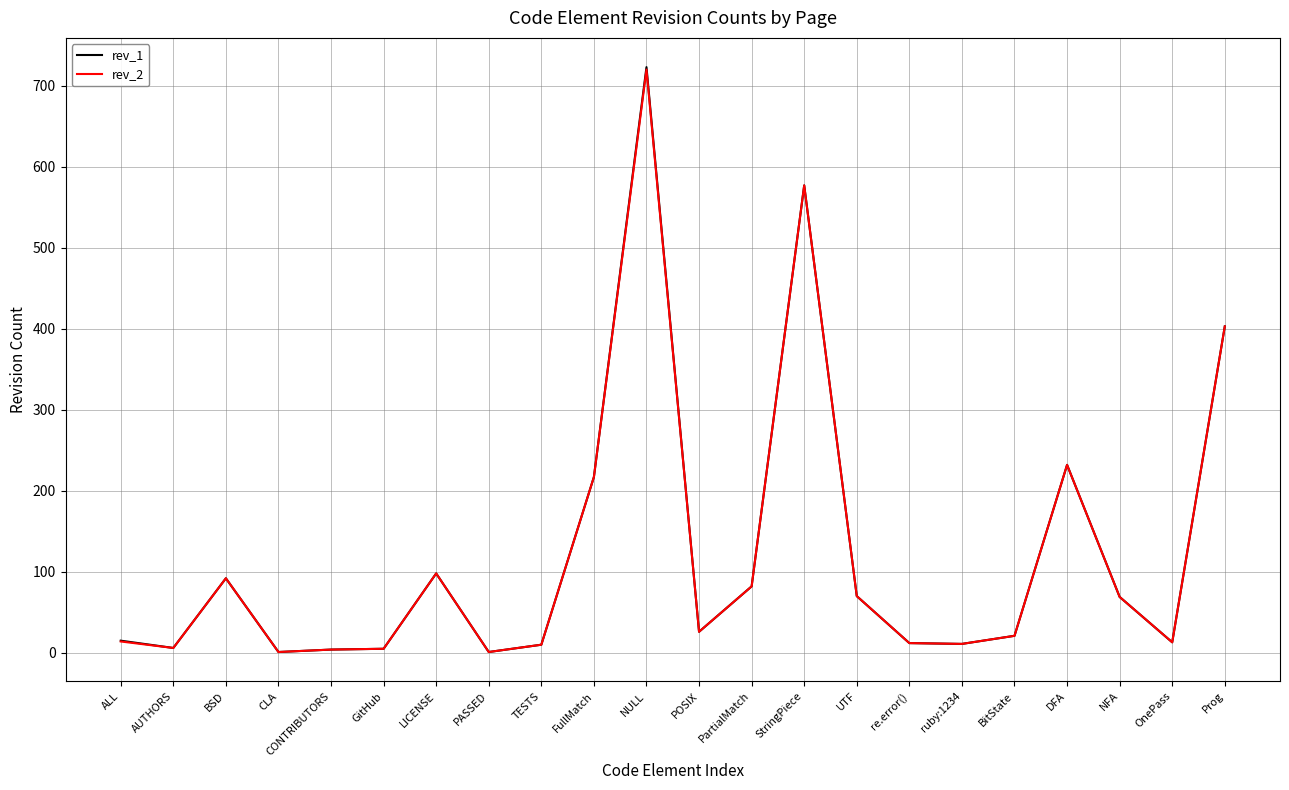

At which label does rev_1 first exceed 26?

BSD